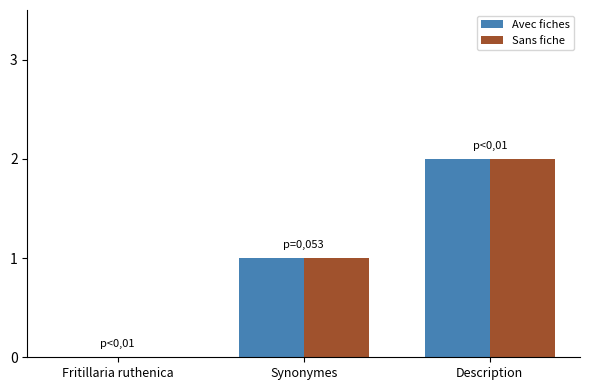

How many values in Avec fiches are above zero?

2